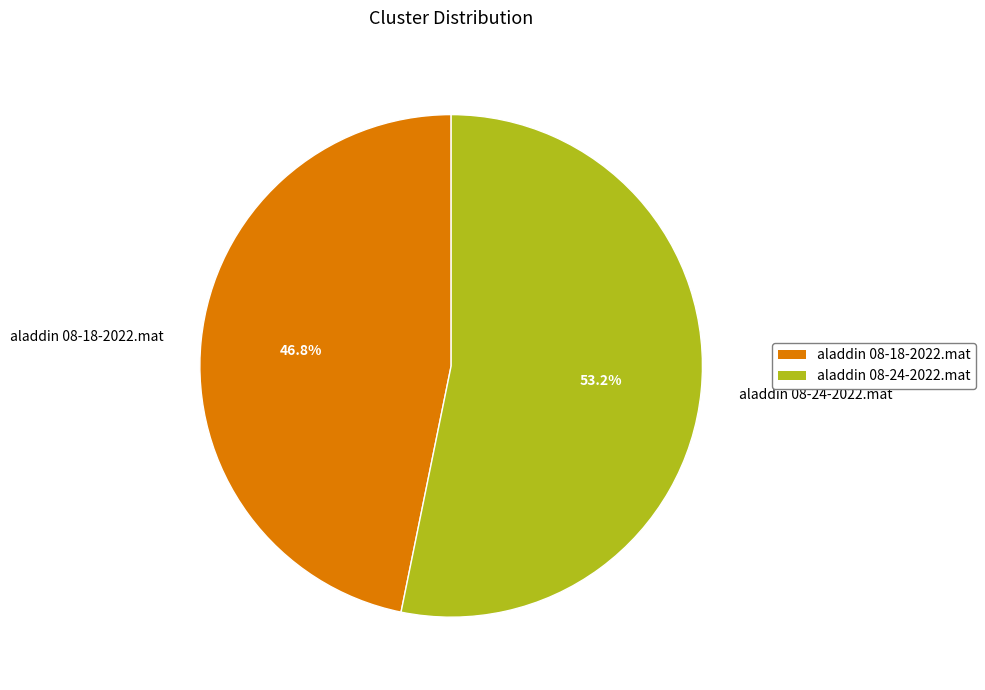

Which category has the smallest portion of the pie?

aladdin 08-18-2022.mat